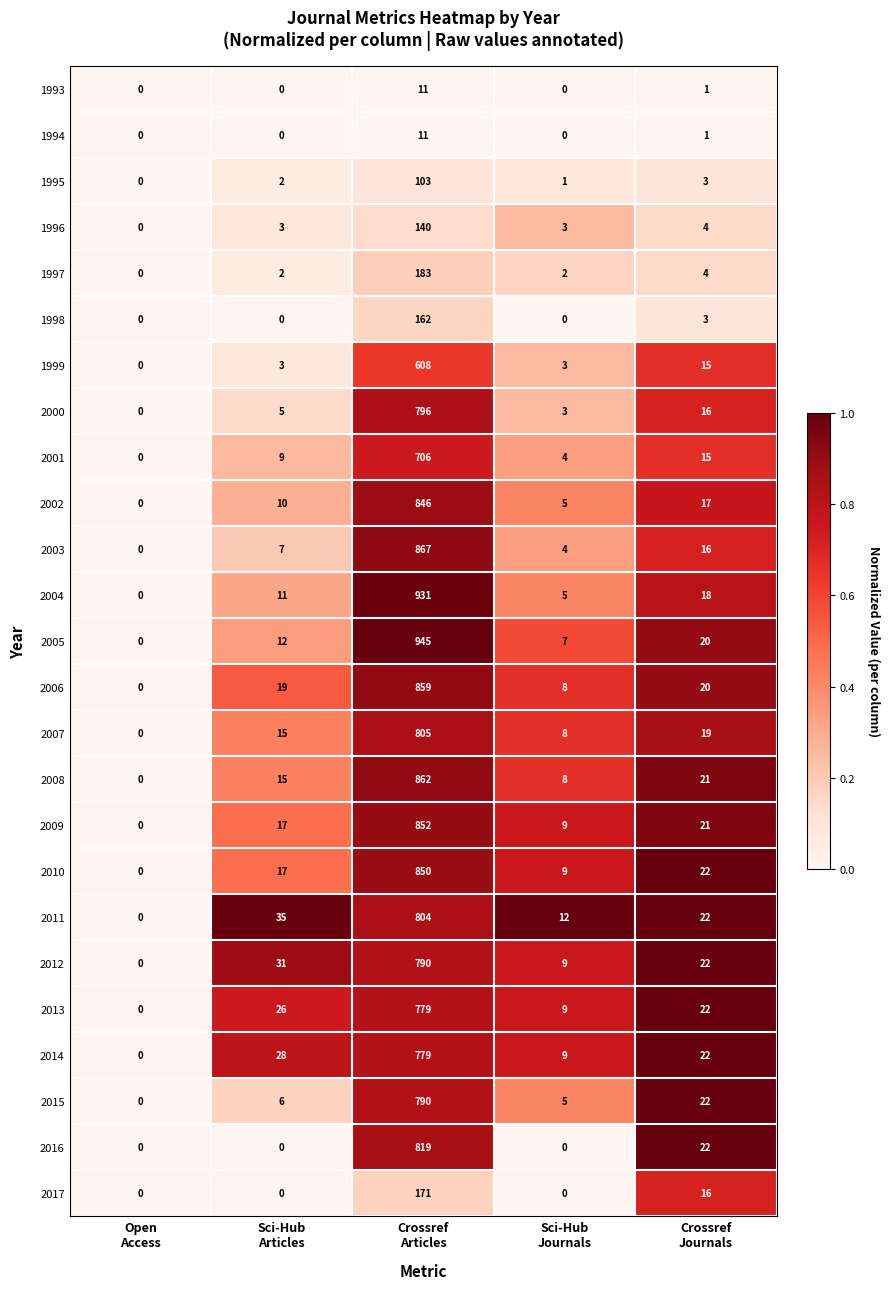

Which series has the largest total across all categories?

2005